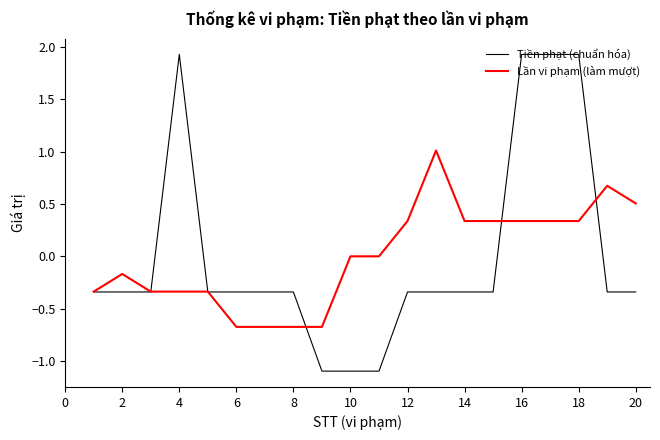

Which series has the largest range (max minus min)?

Tiền phạt (chuẩn hóa)